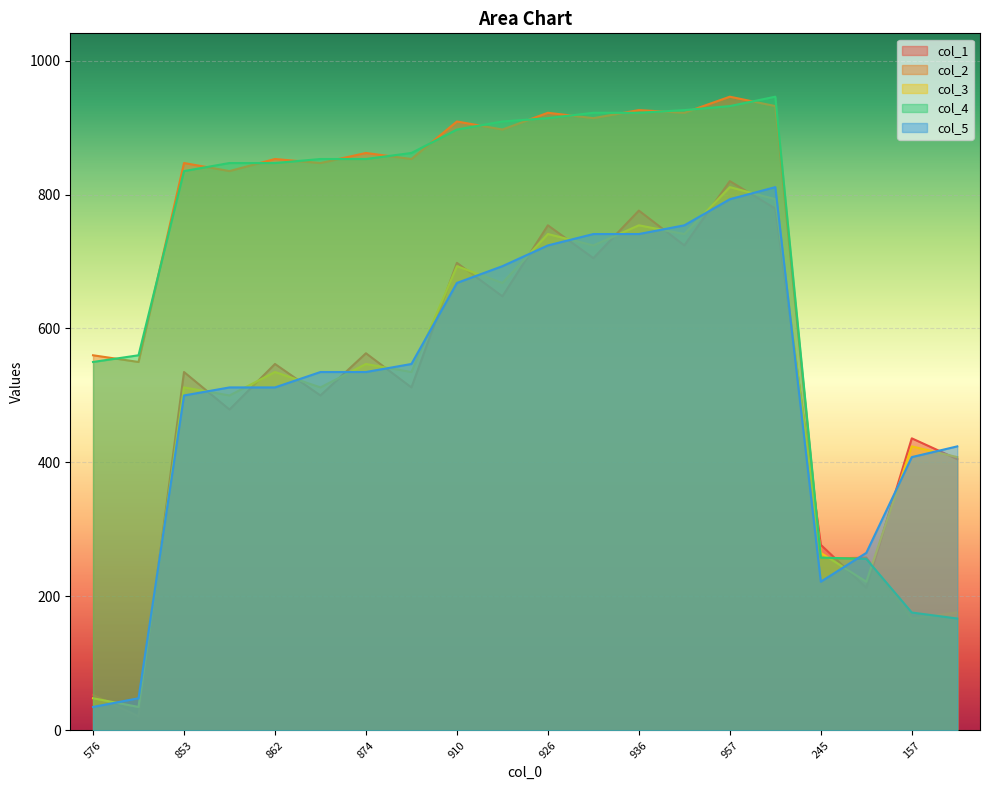

What is the total value across all series at 829?

3173